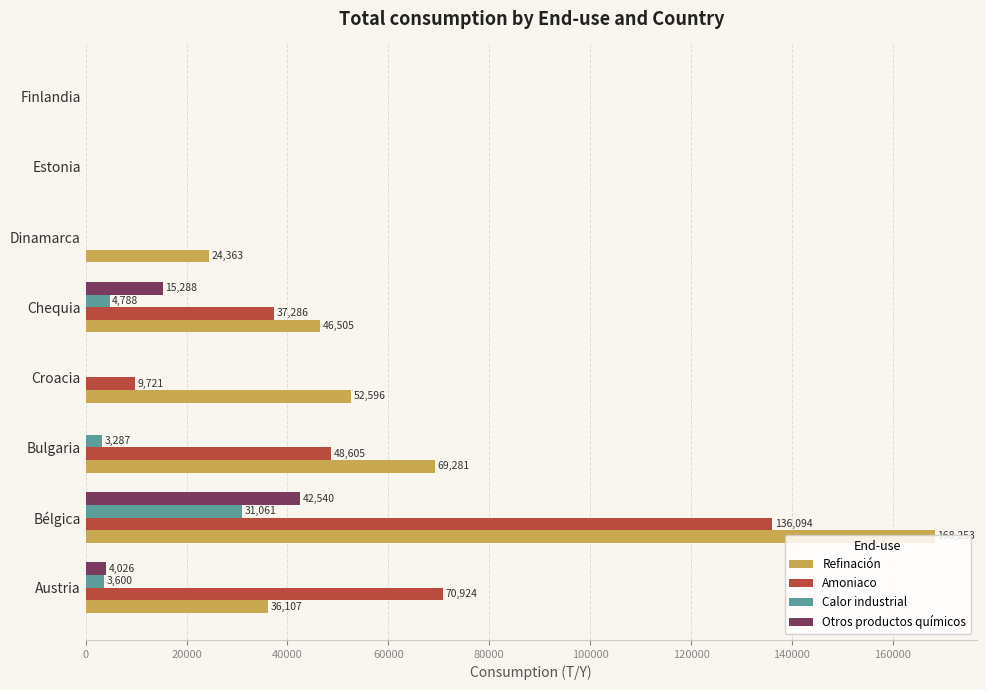

Between Austria and Bélgica, which series saw the biggest shift?

Refinación